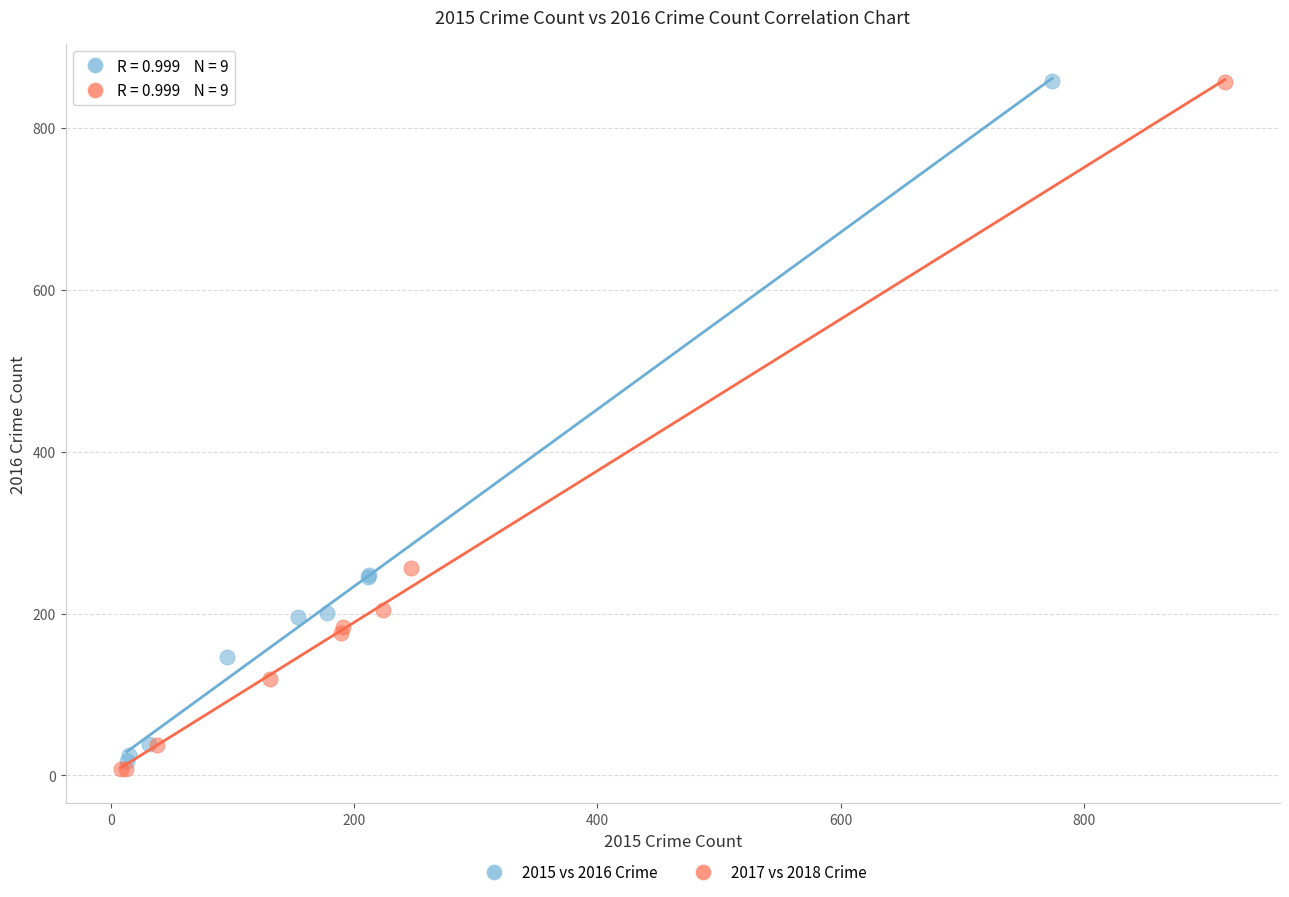

Which series has the largest Y range (max minus min)?

2017 vs 2018 Crime